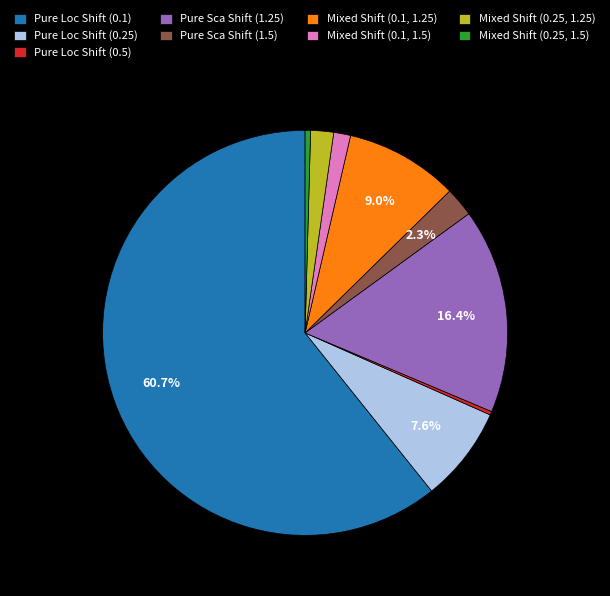

True or false: Mixed Shift (0.1, 1.5) accounts for 8% of the total.

False